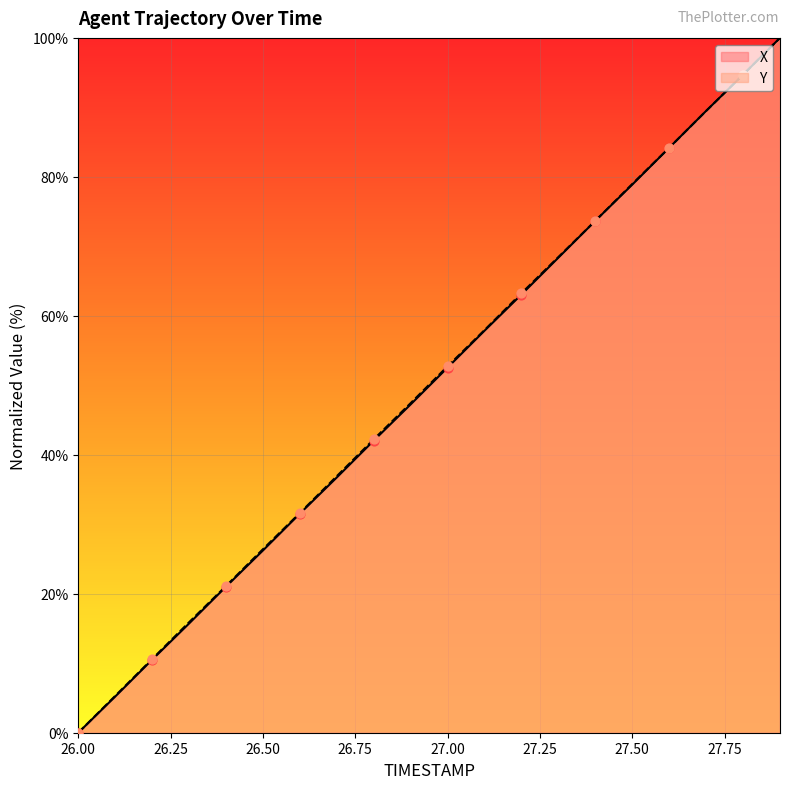

What are all the series names shown in the legend?

X, Y